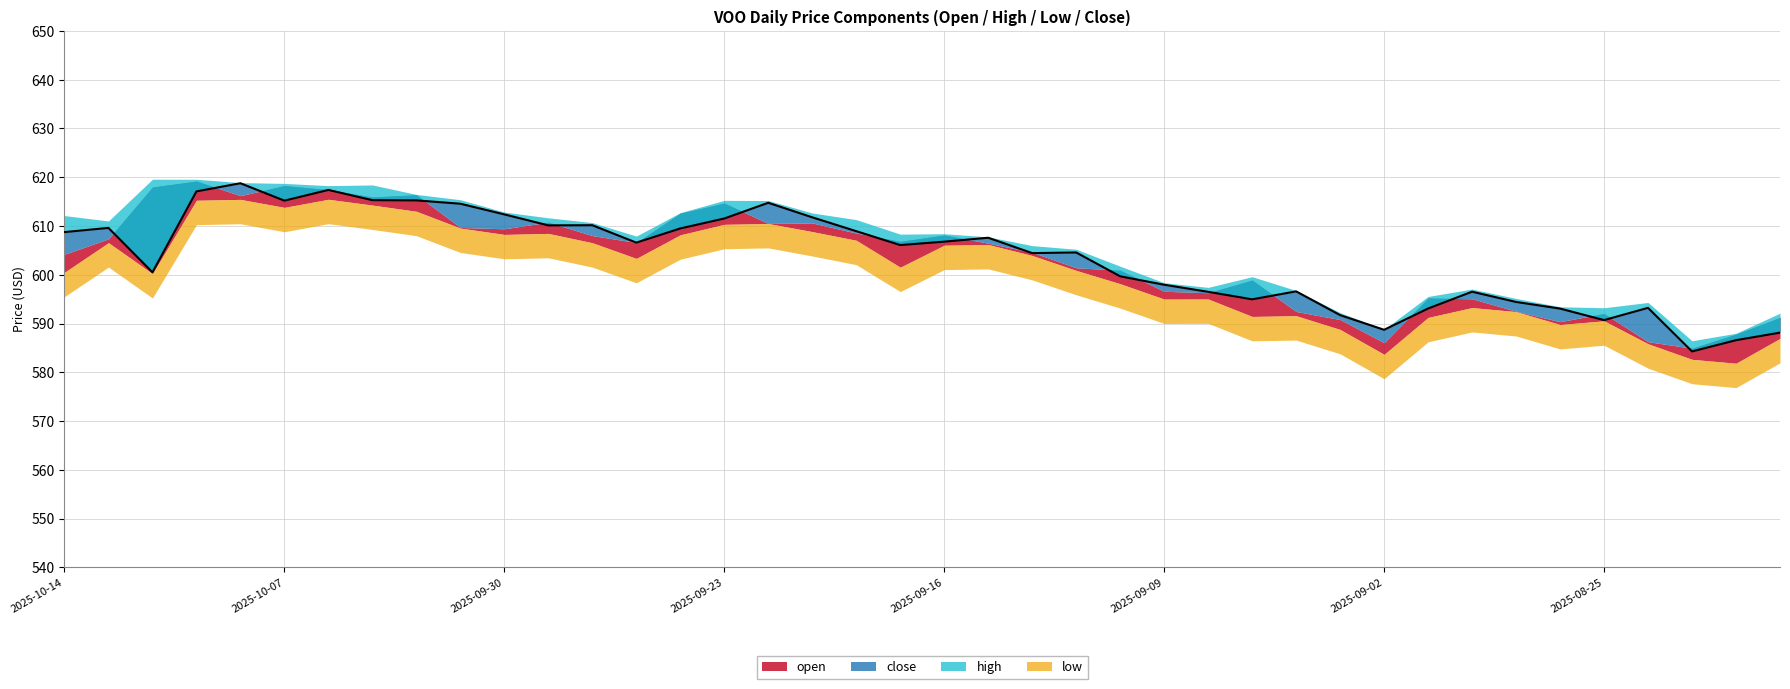

Read the high value at 2025-10-07.

618.7